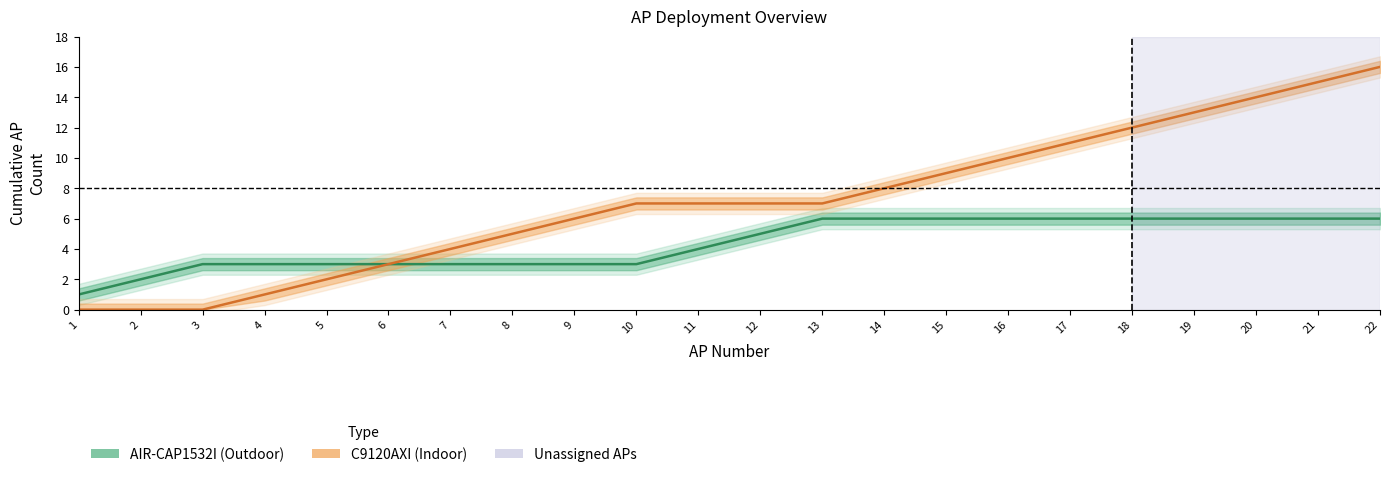

True or false: AIR-CAP1532I (Outdoor) has more than 2 interior local peaks.

False